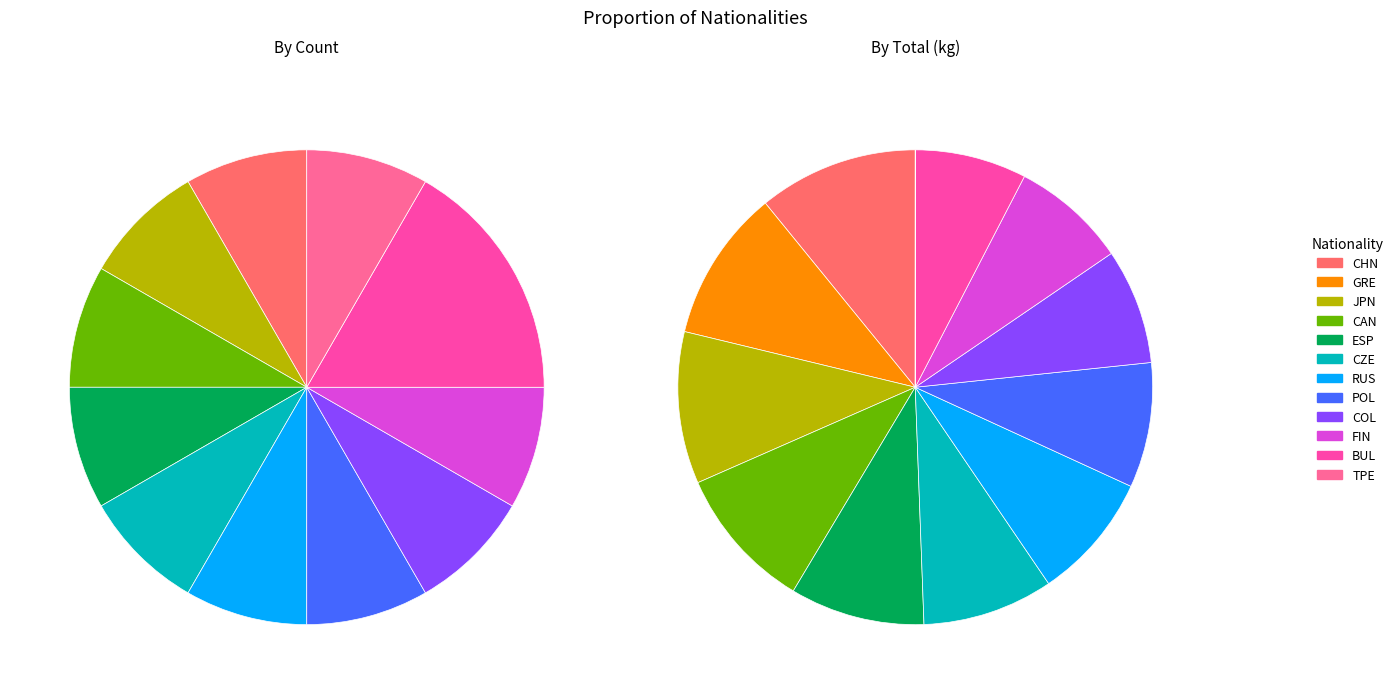

How many segments does this pie chart have?

12